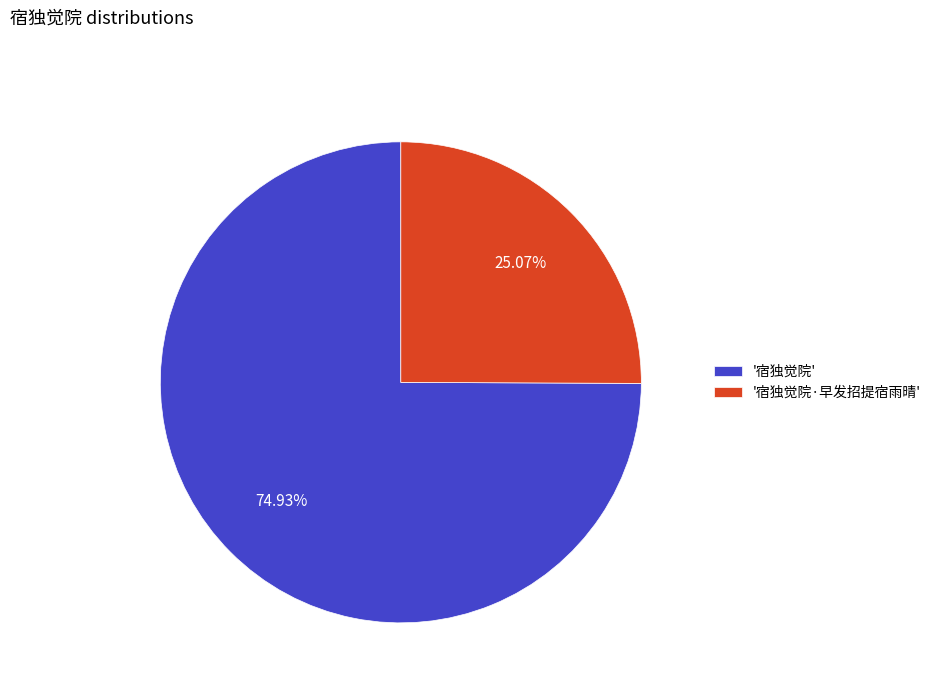

Rank the categories by value from lowest to highest.

'宿独觉院·早发招提宿雨晴', '宿独觉院'